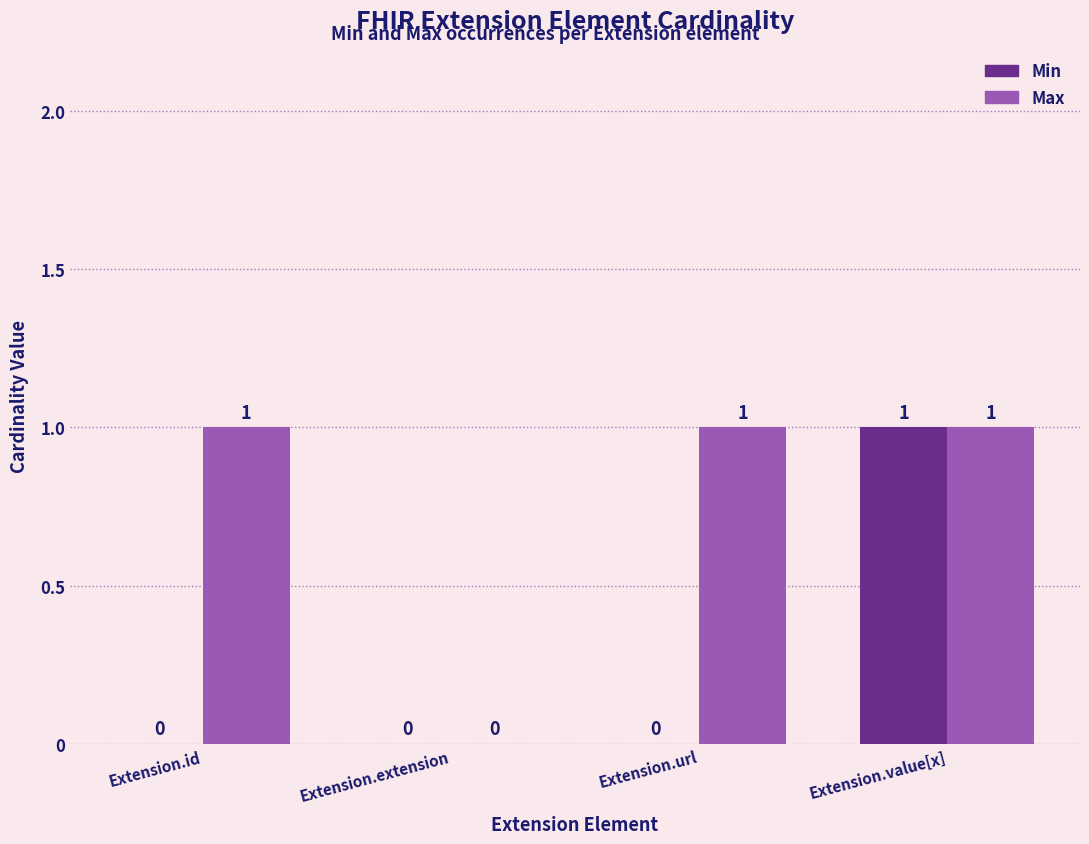

At which label does Min reach its peak?

Extension.value[x]